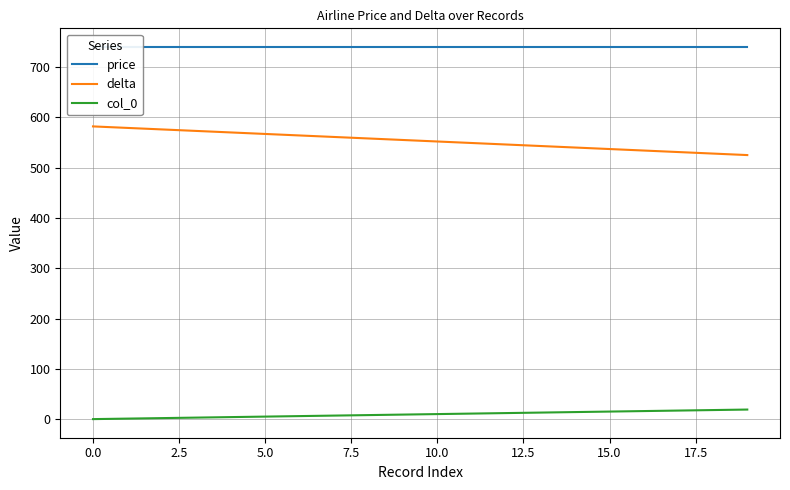

True or false: col_0 has a value of 5 at 15.

False